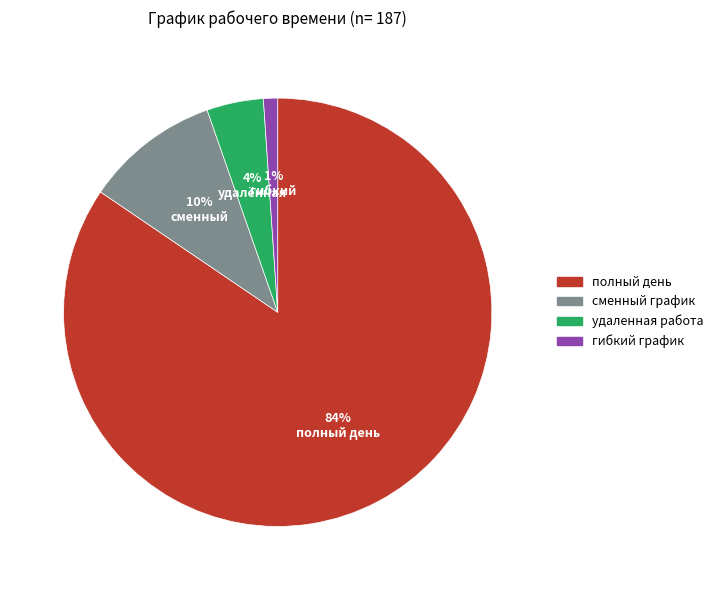

Does сменный график represent more than half of the total?

No